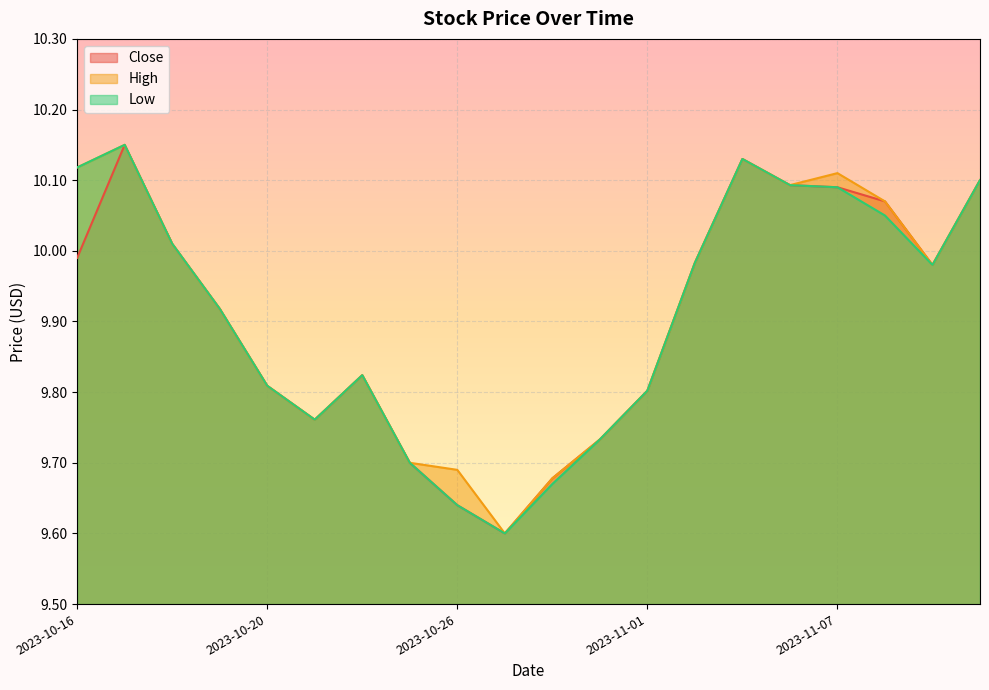

What is the value of the Low point at the 8th from the left?

9.7